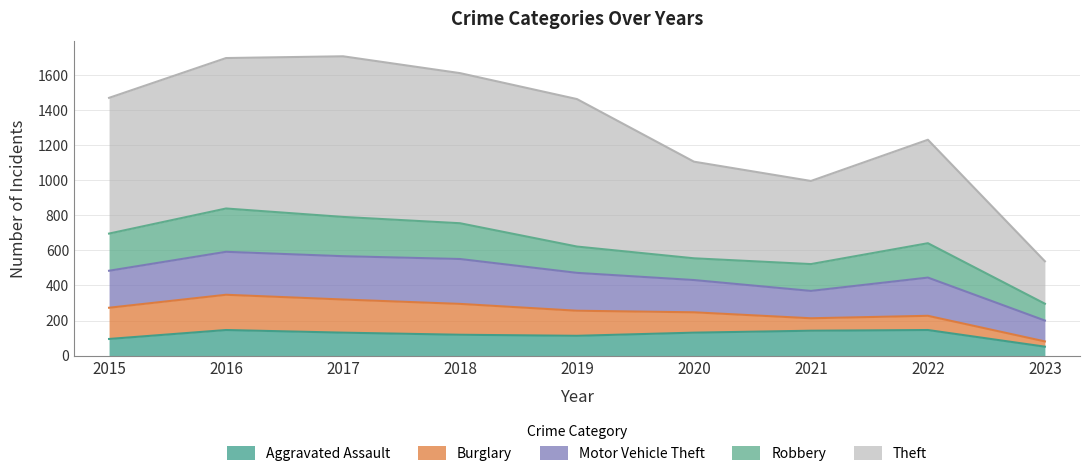

In Burglary, how many points are lower than both neighbors (excluding endpoints)?

1